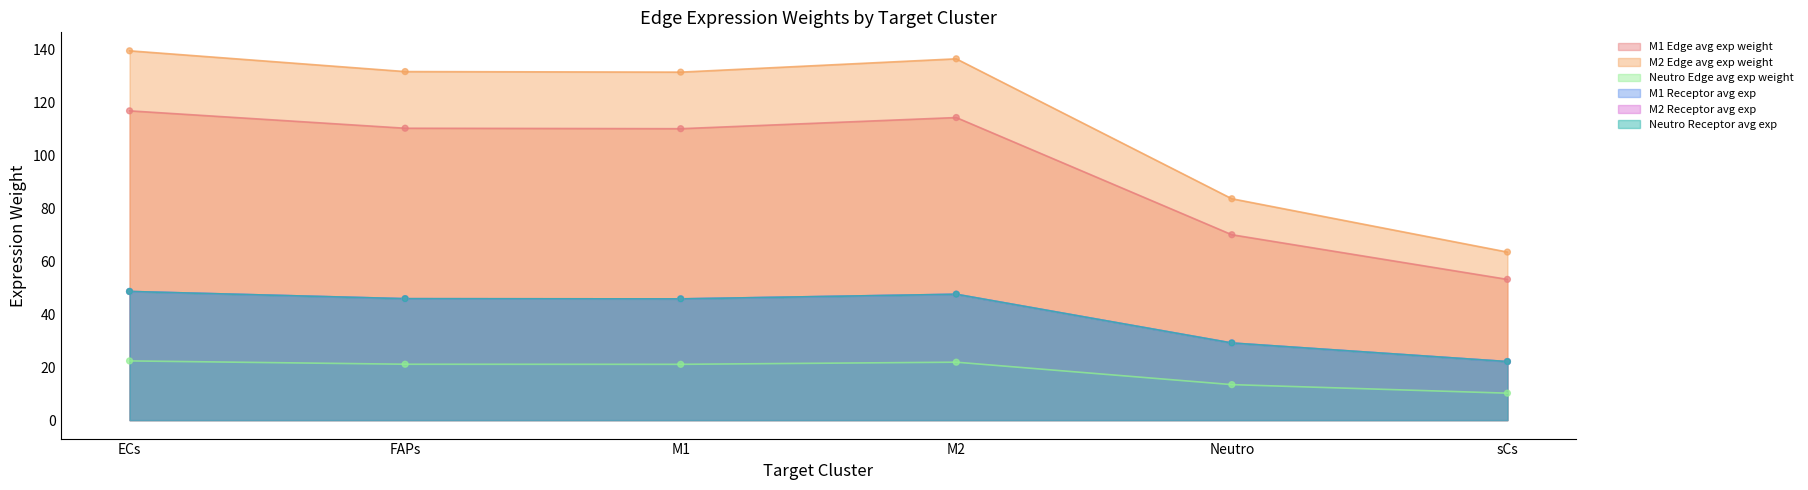

At how many categories does at least one series exceed 43?

6